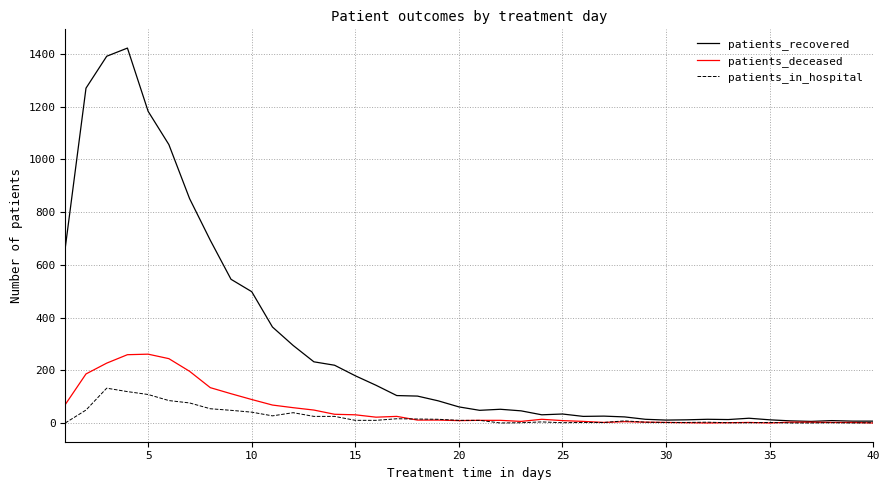

Does the chart have visible grid lines?

Yes